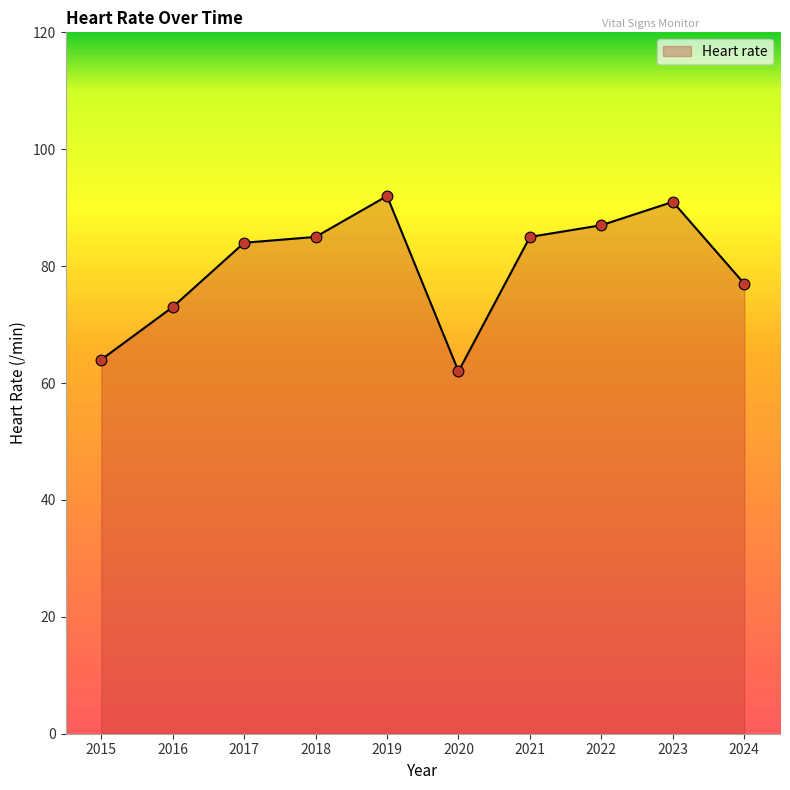

Approximately how many times larger is the value at 2022 compared to 2024?

1.1